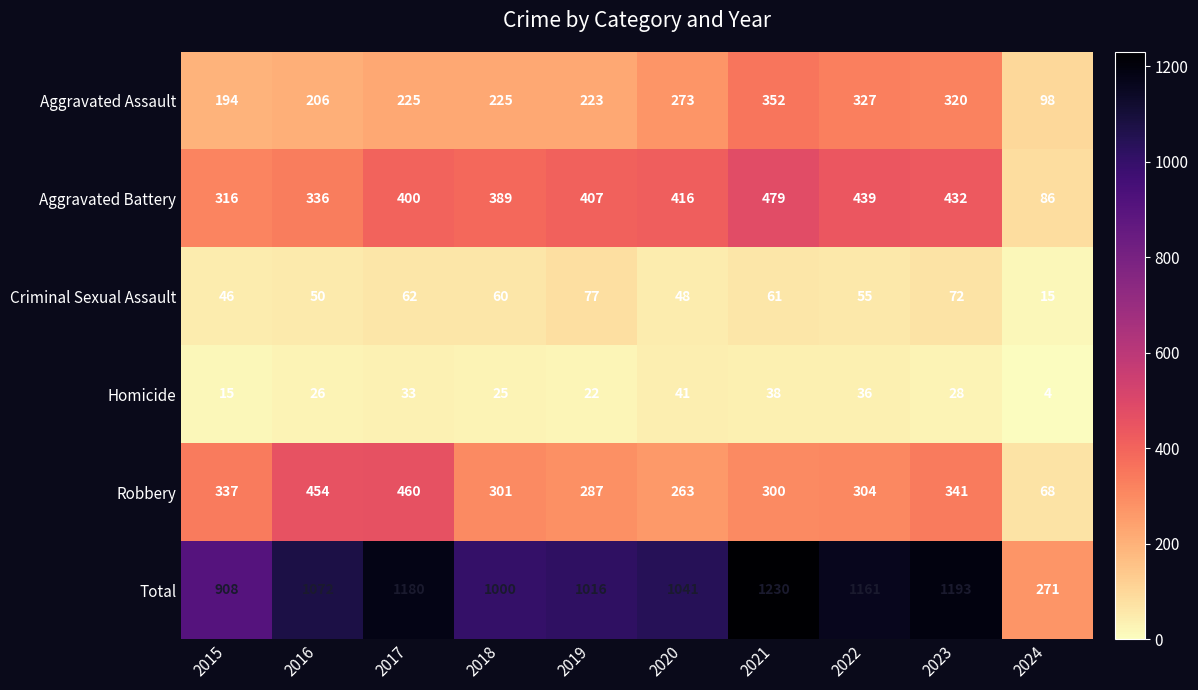

What value does the Aggravated Battery series have at 2017, to the nearest 10?

400